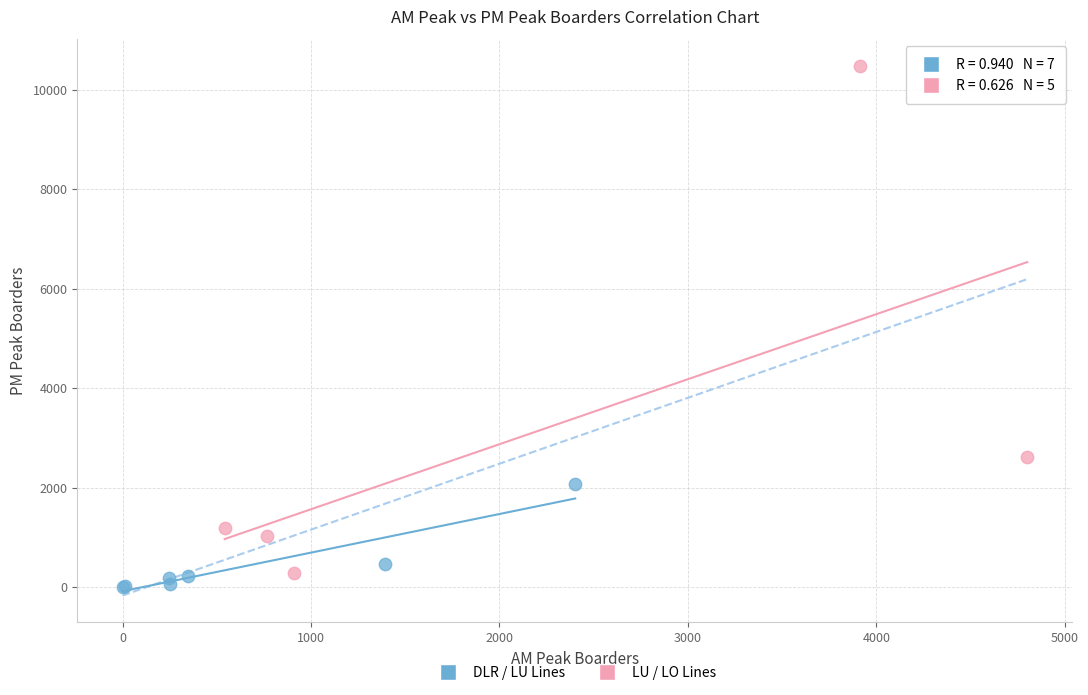

Which series reaches the maximum Y coordinate?

LU / LO Lines